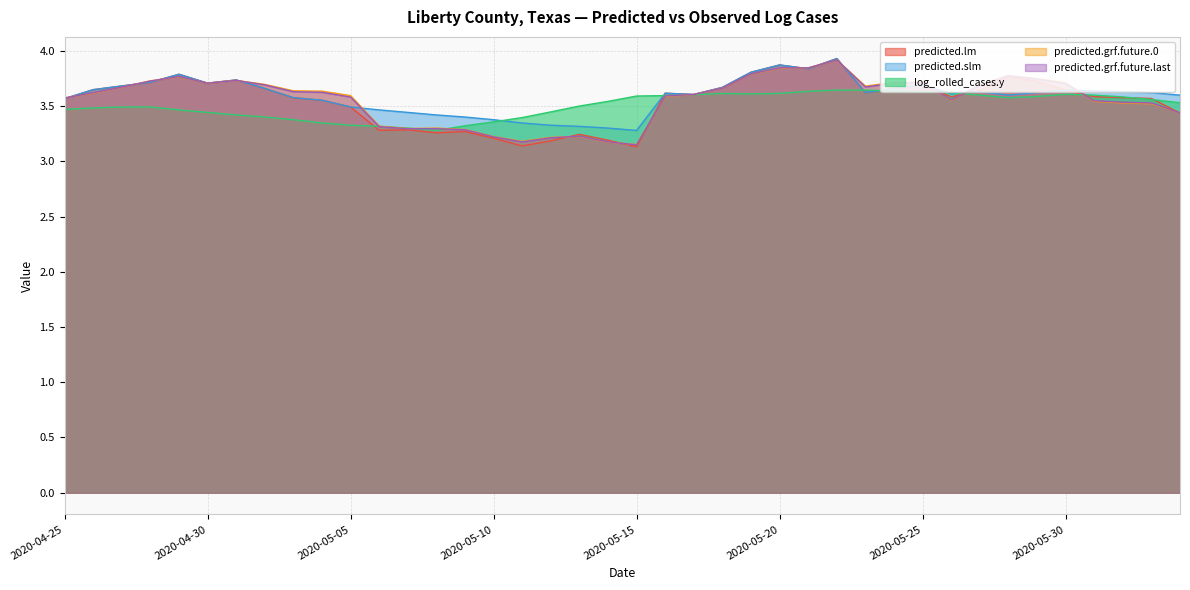

Is the value of log_rolled_cases.y at 2020-05-14 greater than the value of predicted.lm at 2020-06-02?

No